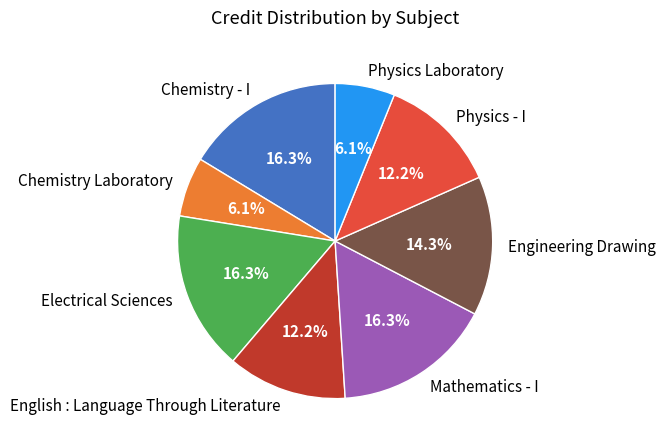

The Mathematics - I slice represents 16% of the pie. True or false?

True